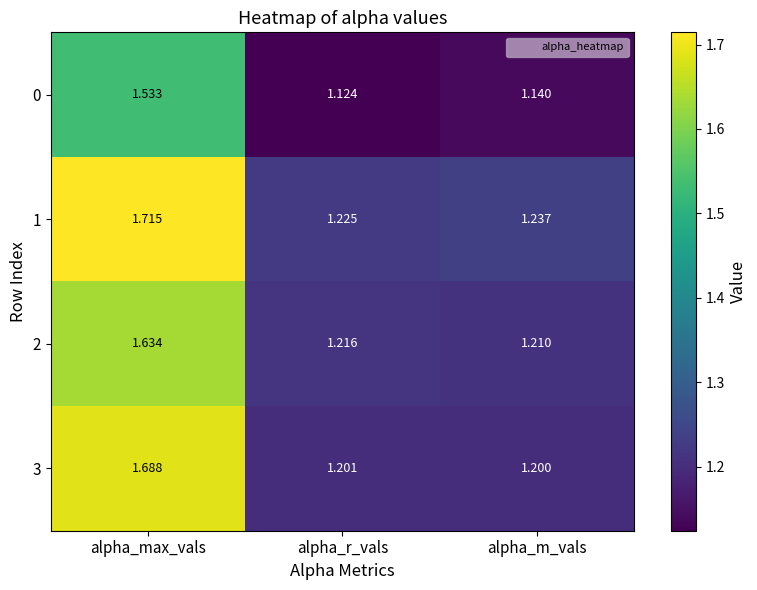

Which series has the largest range (max minus min)?

1